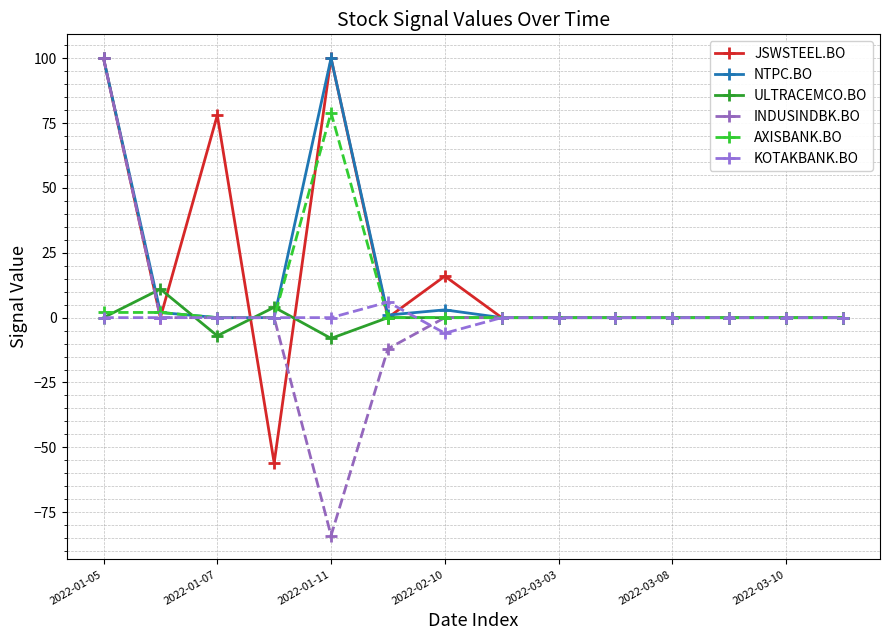

Which series has the largest total across all categories?

JSWSTEEL.BO